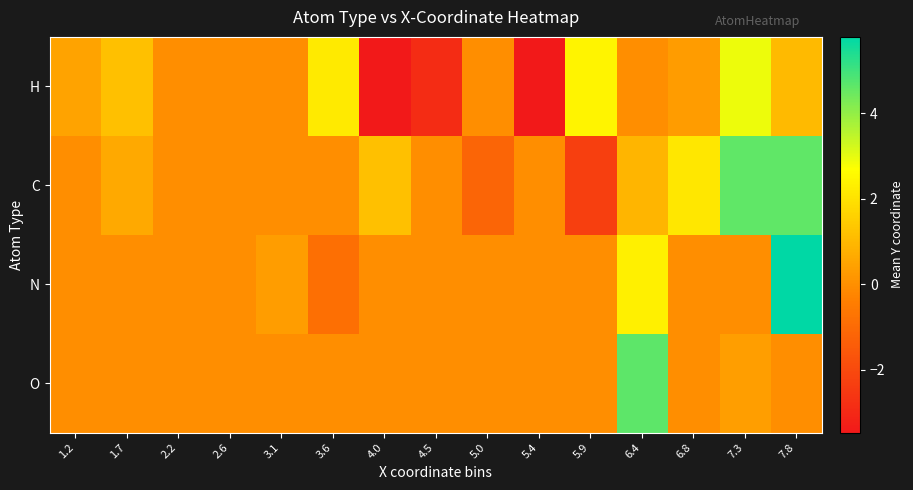

Which series has the widest spread of values?

C